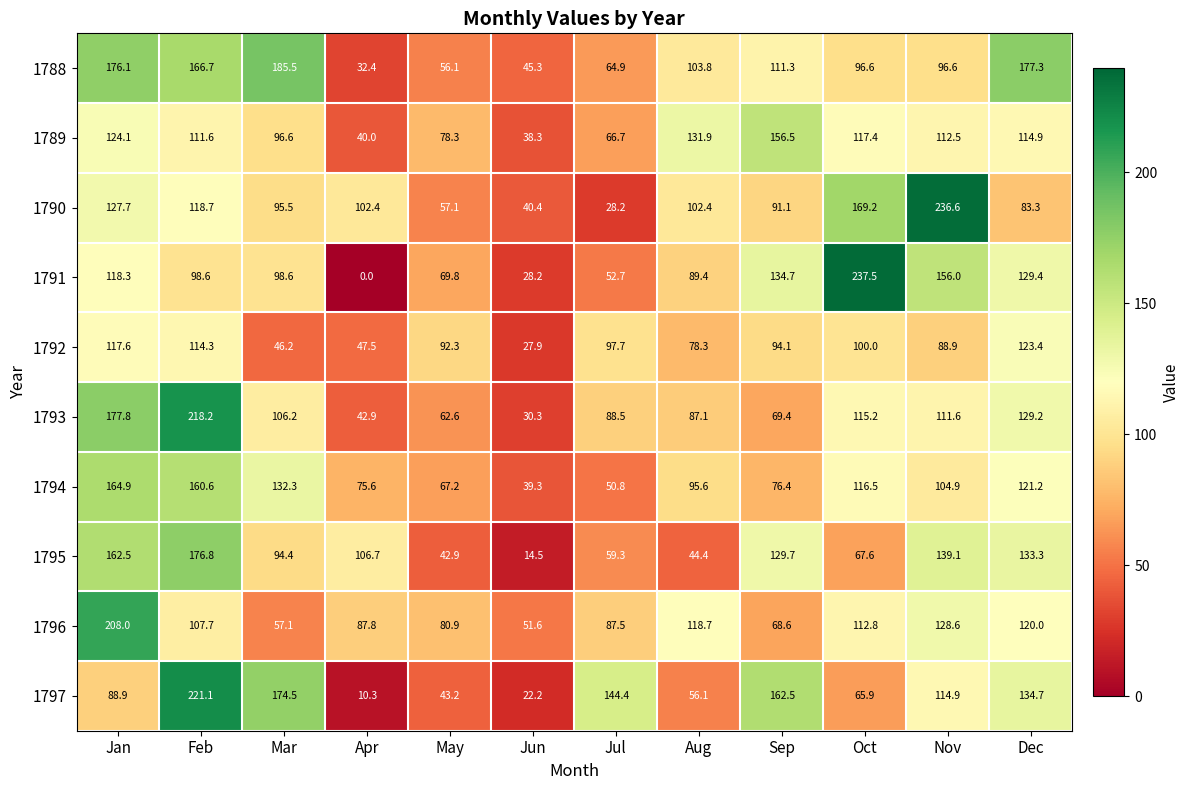

What is the difference between the maximum and minimum values in the 1792 series?

95.5